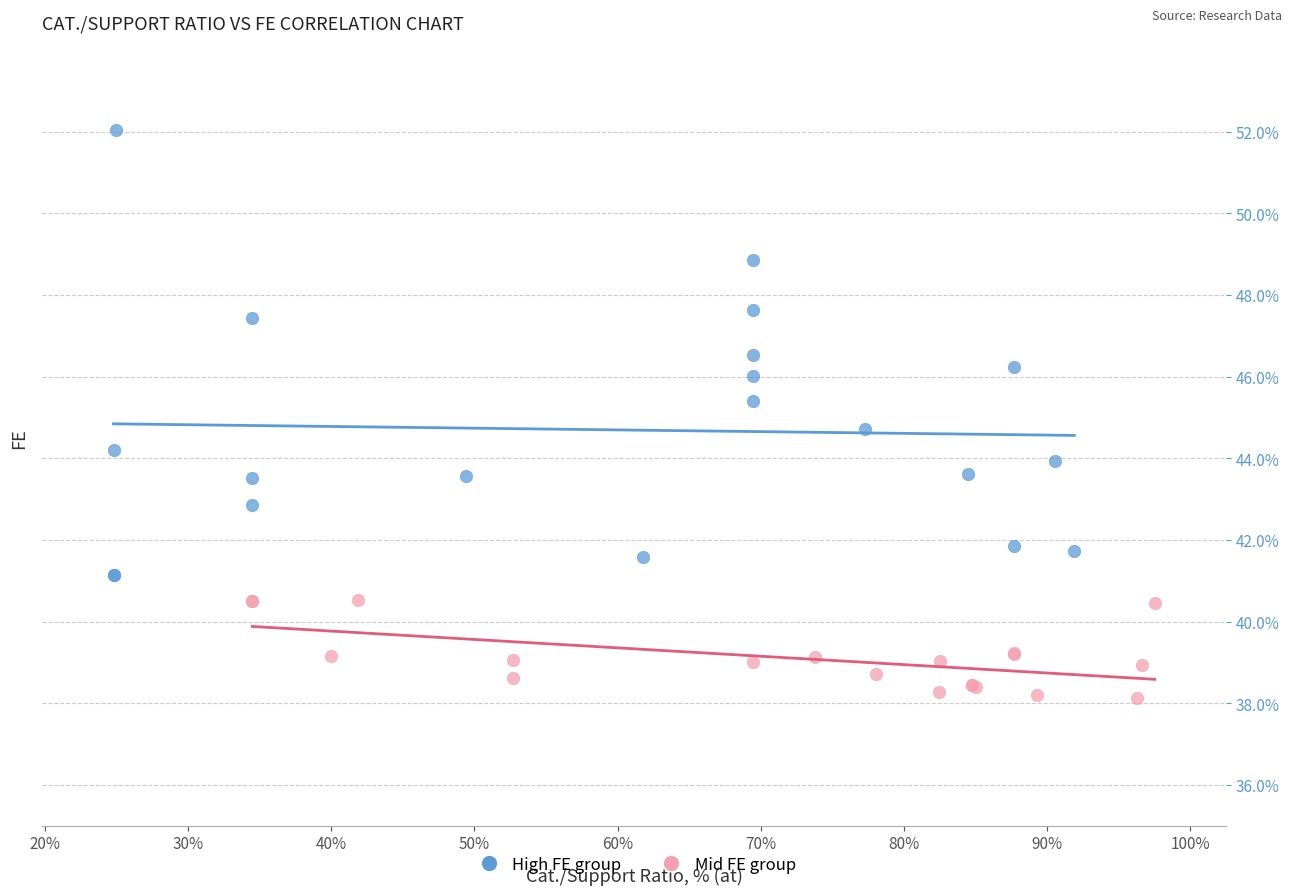

Which series contains the highest Y value?

High FE group